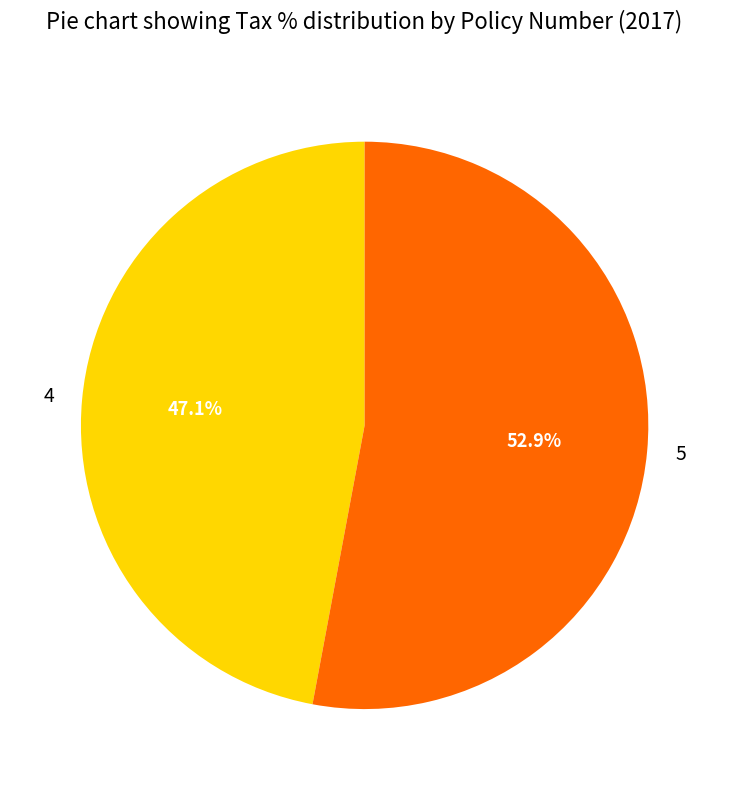

What percentage is the 4 slice, to the nearest percent?

47%